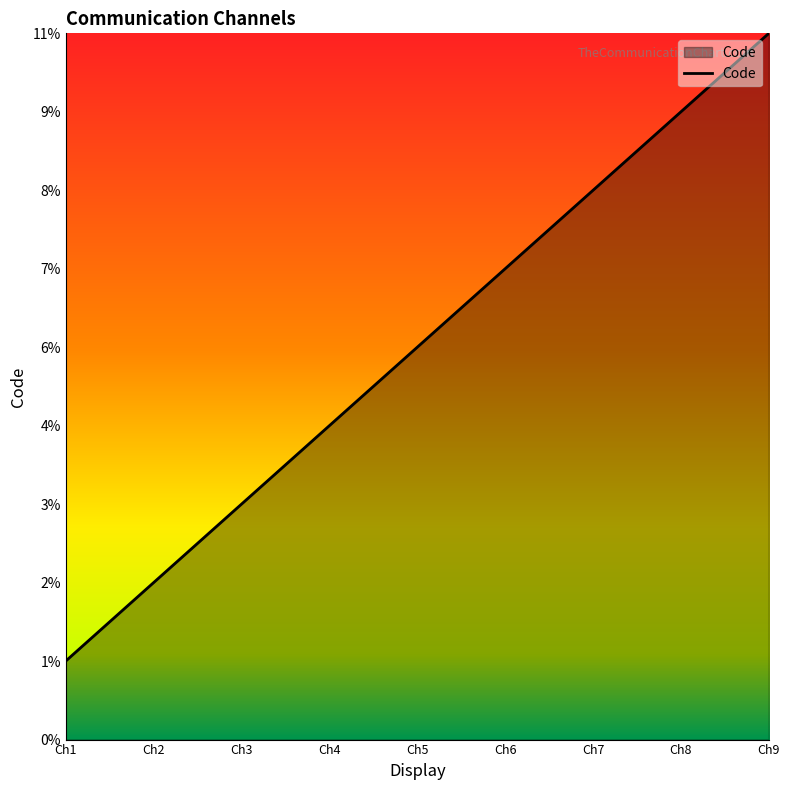

List the labels in order of value, smallest first.

Ch1, Ch2, Ch3, Ch4, Ch5, Ch6, Ch7, Ch8, Ch9